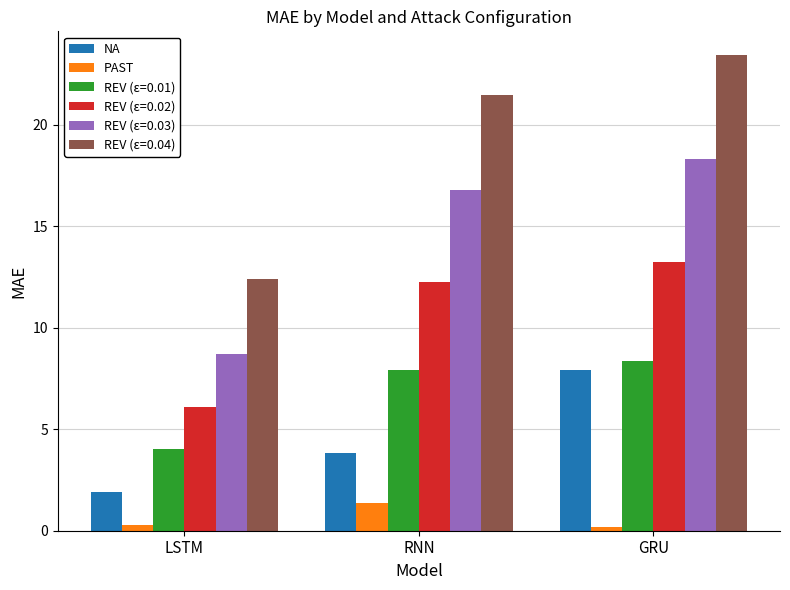

What is the maximum value shown in the chart?

23.4